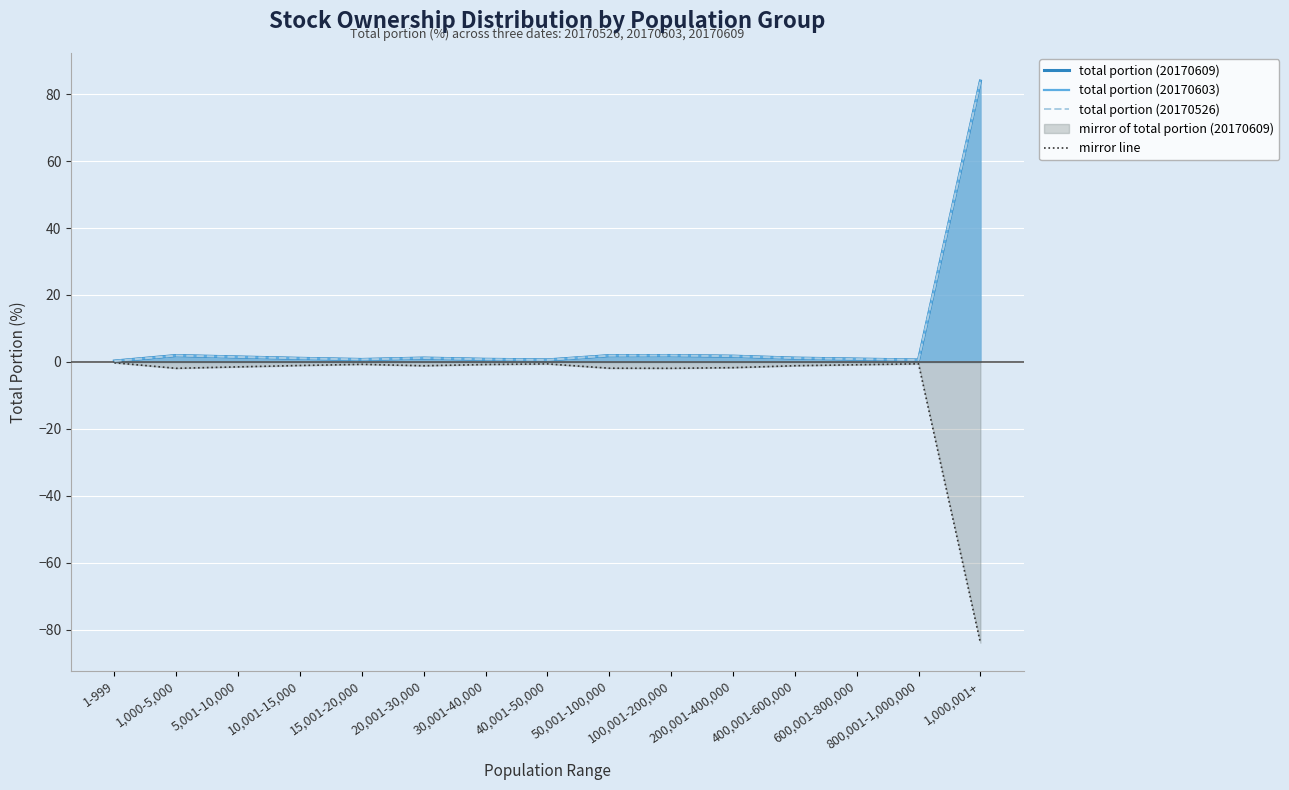

True or false: mirror line and total portion (20170526) intersect in this chart.

False